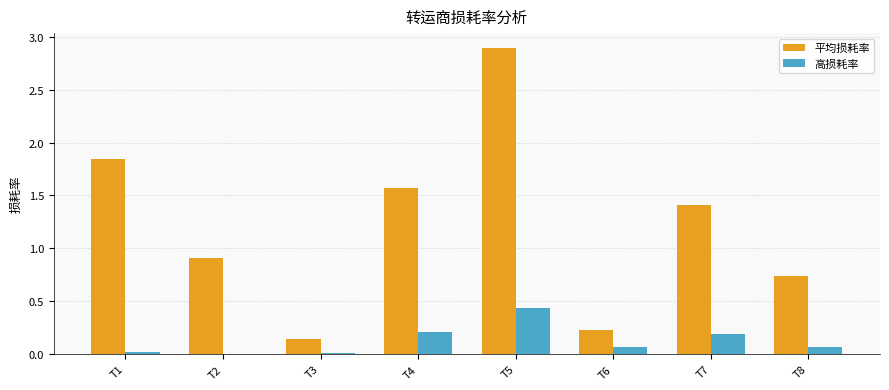

The 平均损耗率 series shows 2.9 at T5. True or false?

True